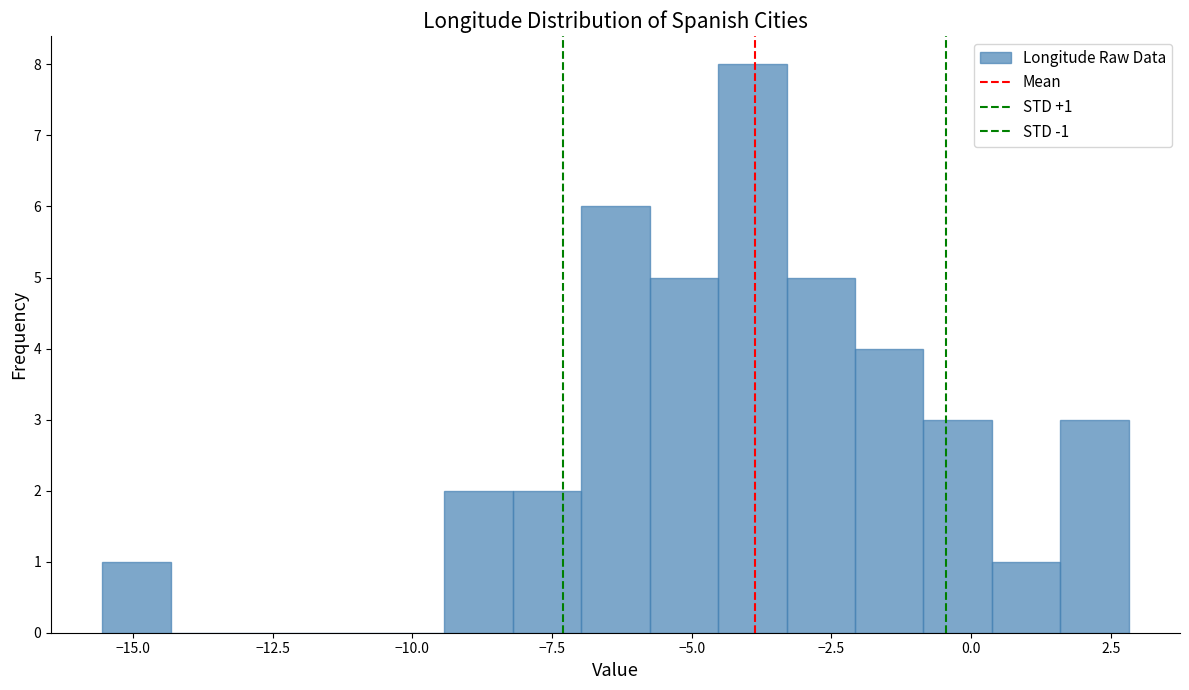

Around what value on the x-axis is the tallest bar? Give the approximate position of its centre, as read against the axis.

-4.0